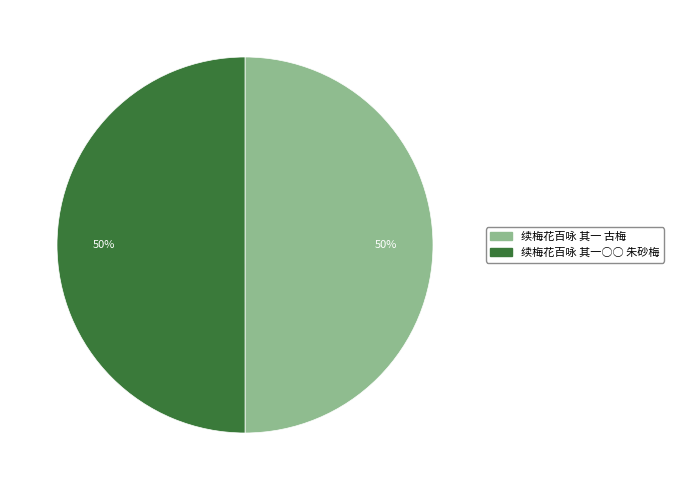

To the nearest percent, what is the combined percentage of 续梅花百咏 其一 古梅 and 续梅花百咏 其一○○ 朱砂梅?

100%